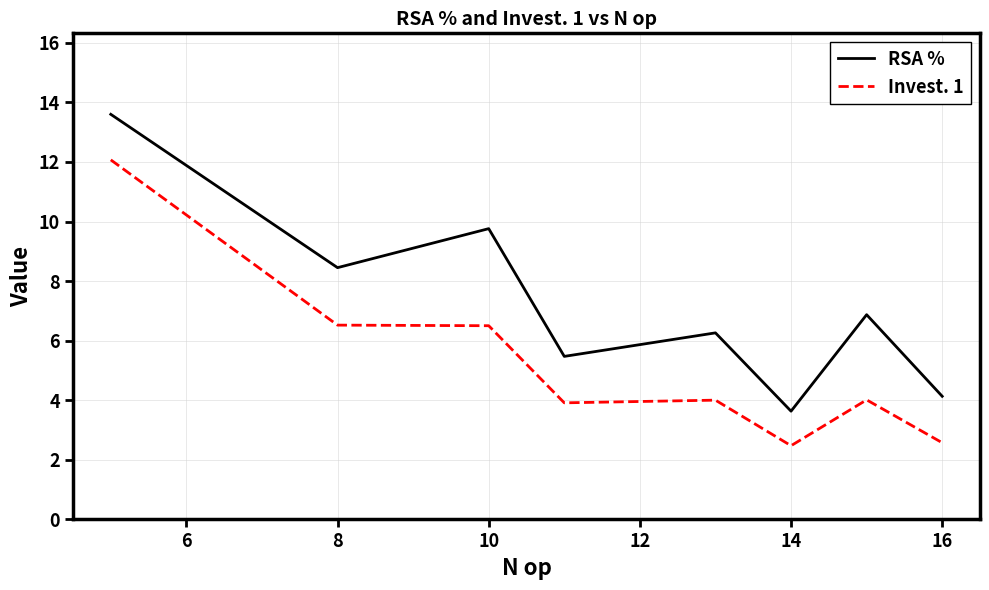

What is the minimum value shown in the chart?

2.5